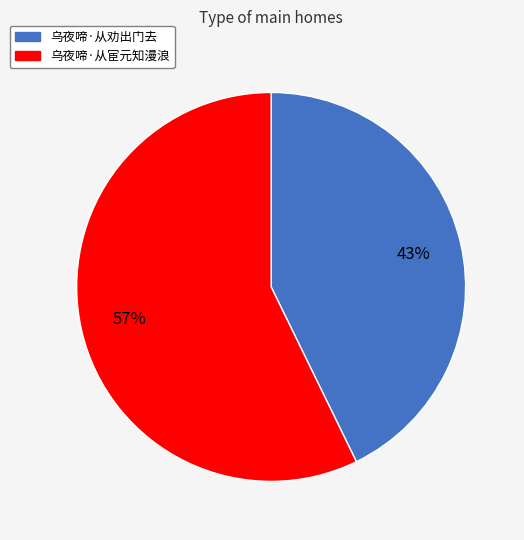

Which category has the biggest portion of the pie?

乌夜啼·从宦元知漫浪